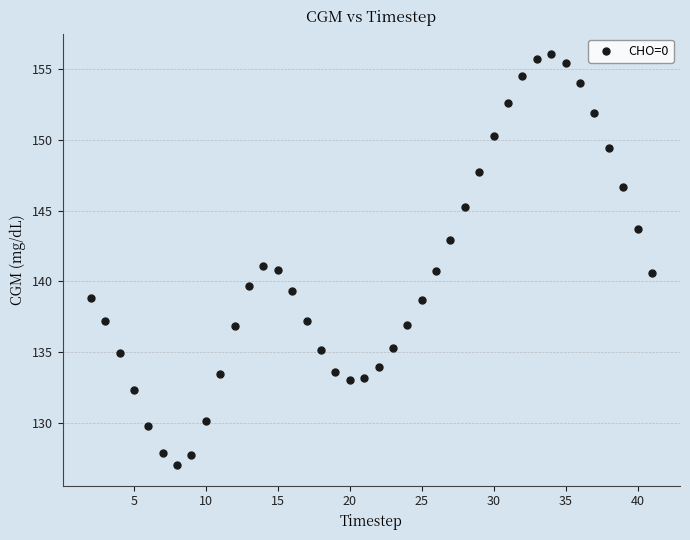

What is the range of X values (max minus min)?

39.0